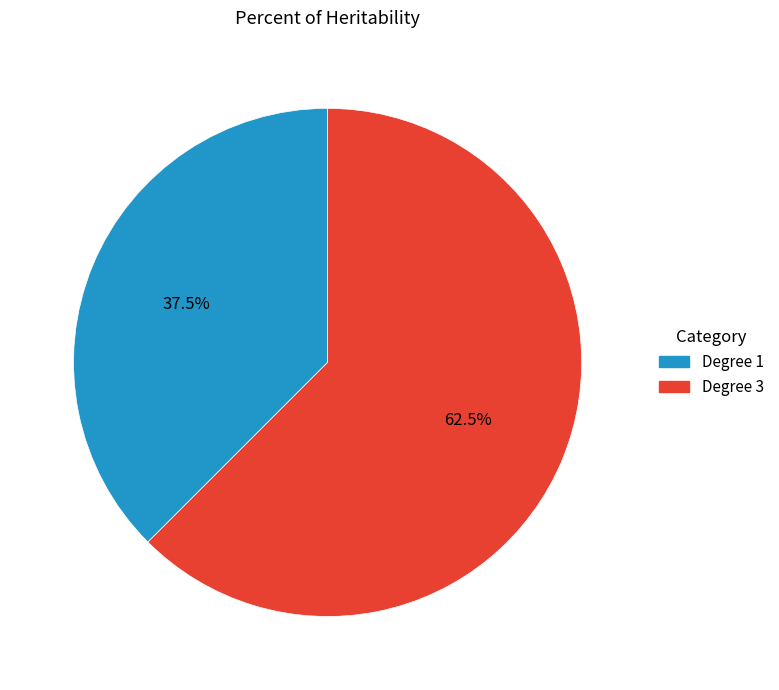

Does any single category account for the majority?

Yes